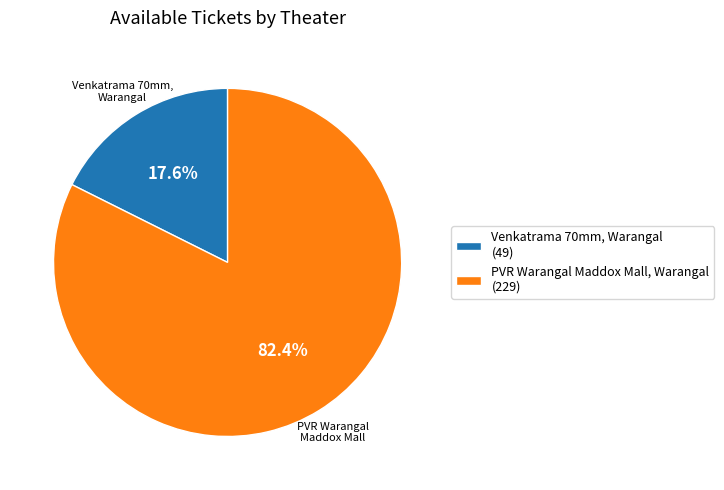

Which slice represents more than half of the pie?

PVR Warangal Maddox Mall, Warangal